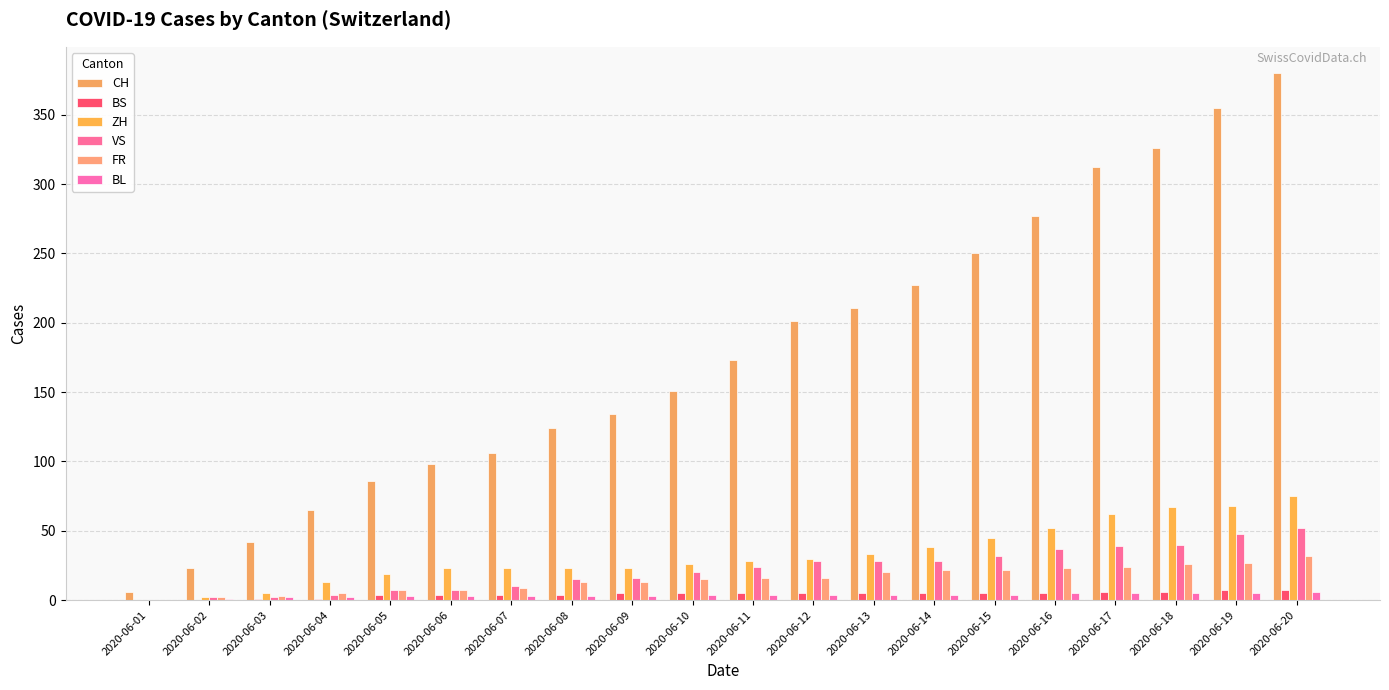

What is the lowest value of the CH series?

6